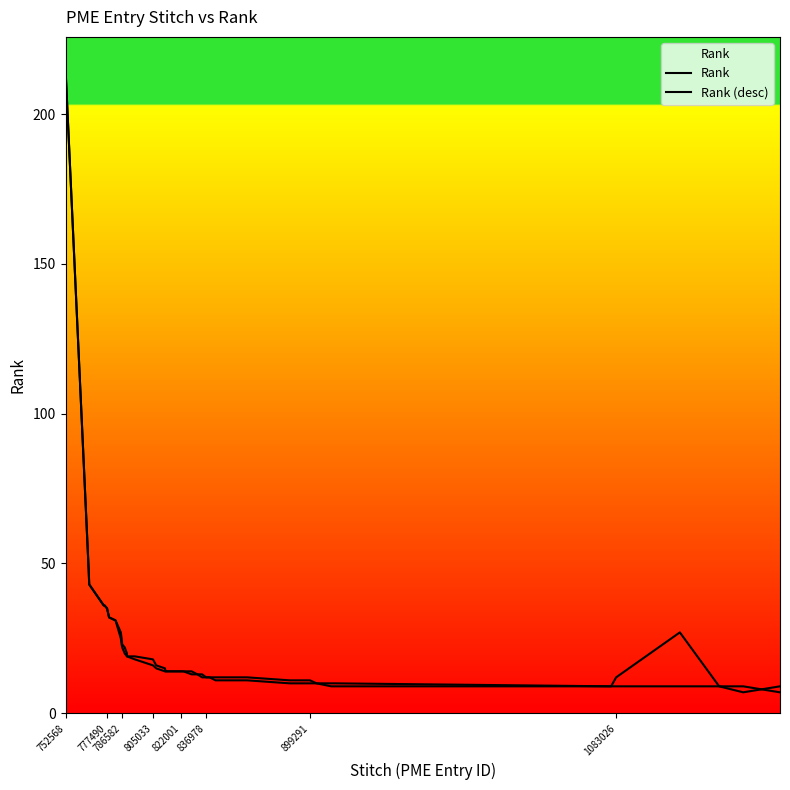

True or false: Rank and Rank (desc) cross at least once.

True